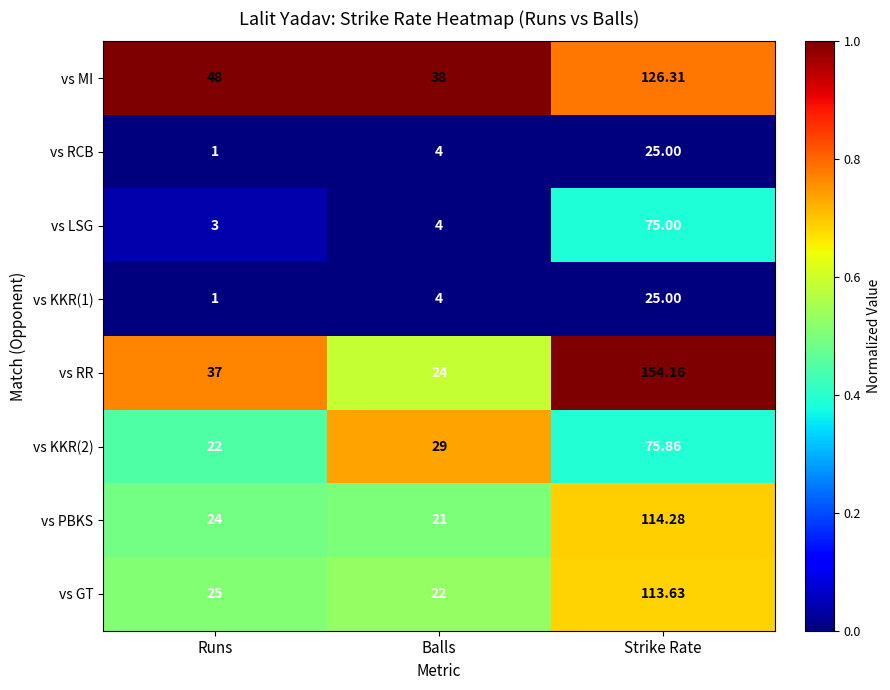

List the labels in order of vs MI value, largest first.

Strike Rate, Runs, Balls